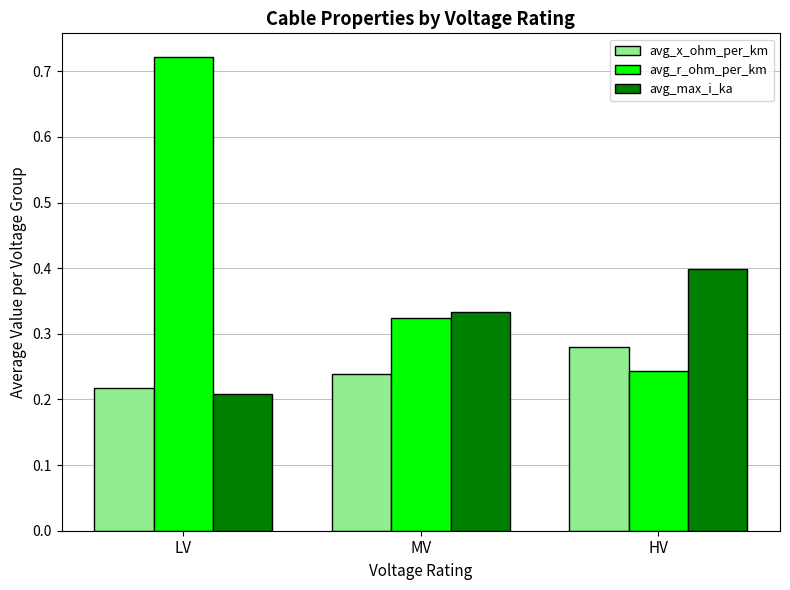

What is the total value across all series at LV?

1.1